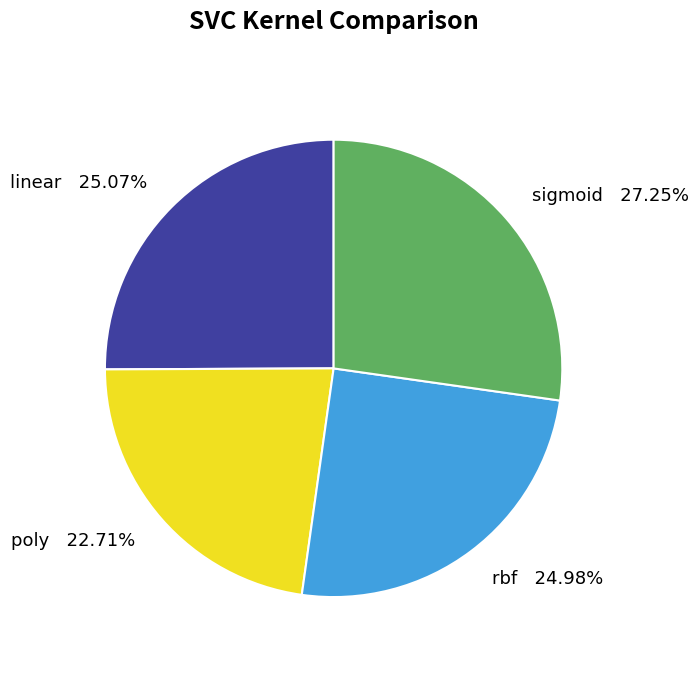

To the nearest percent, what is the difference between the largest and smallest slice percentages?

5%